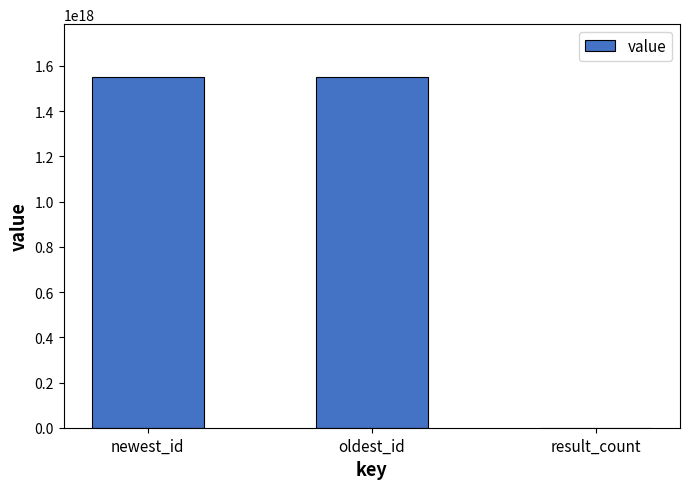

True or false: the data shows 1551975185229967360 at newest_id.

True